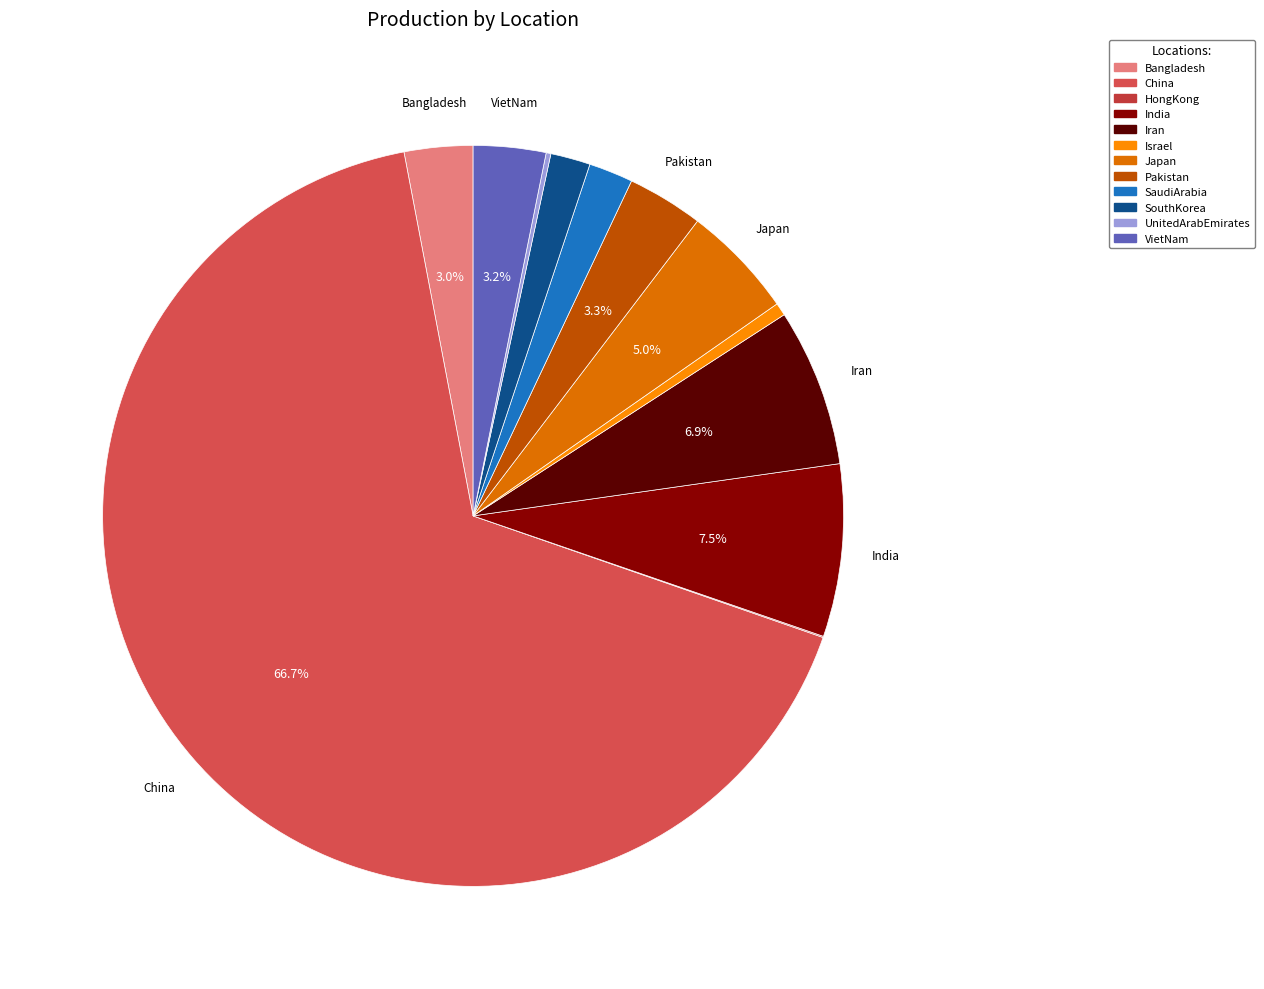

The VietNam slice represents 11% of the pie. True or false?

False